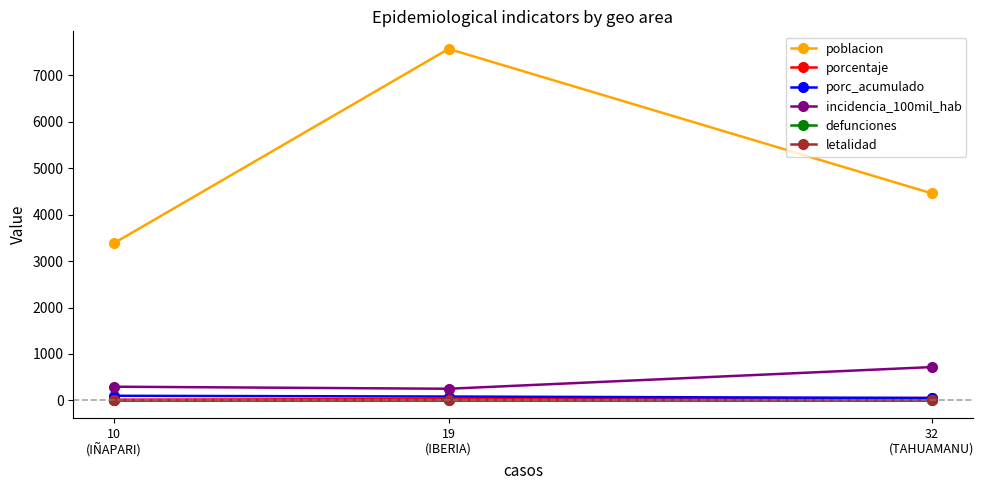

Rank the series at 32
(TAHUAMANU) from lowest to highest value.

defunciones, letalidad, porcentaje, porc_acumulado, incidencia_100mil_hab, poblacion